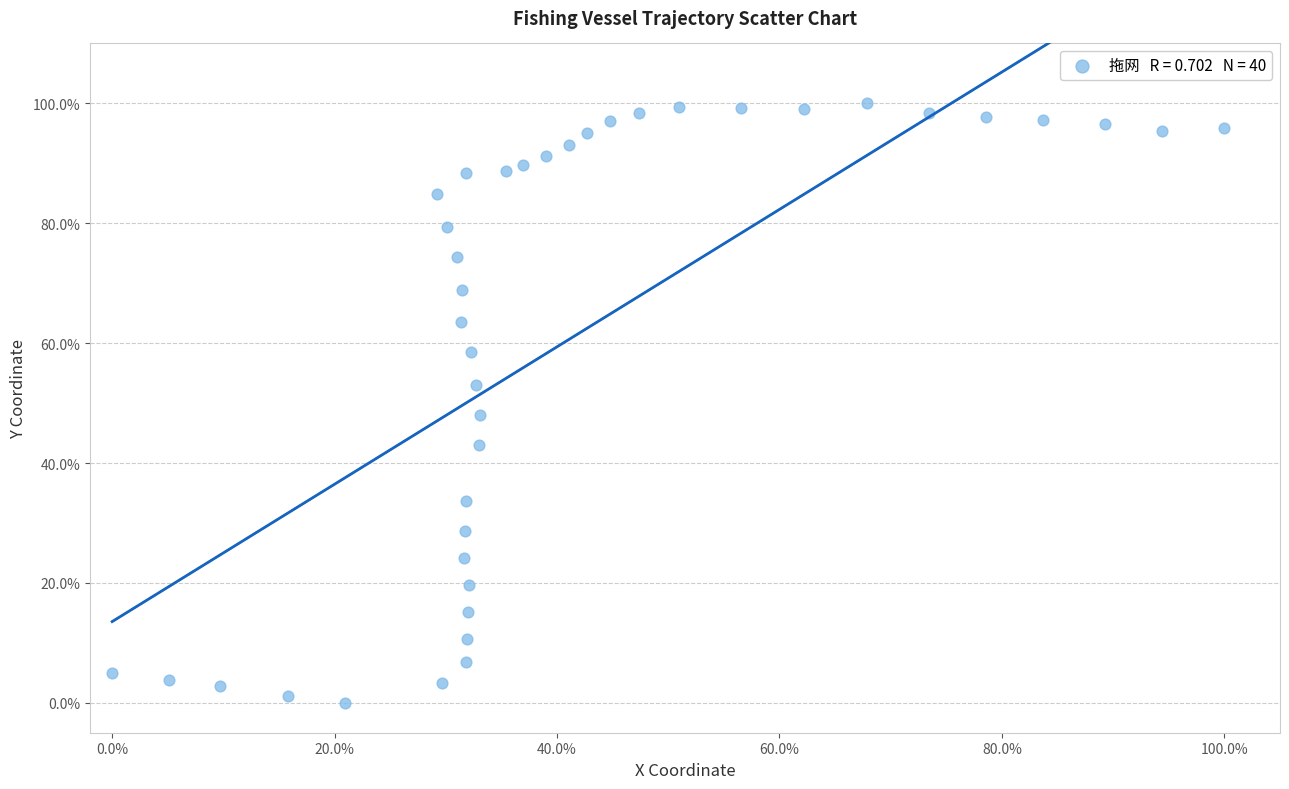

What is the range of Y values (max minus min)?

100.0